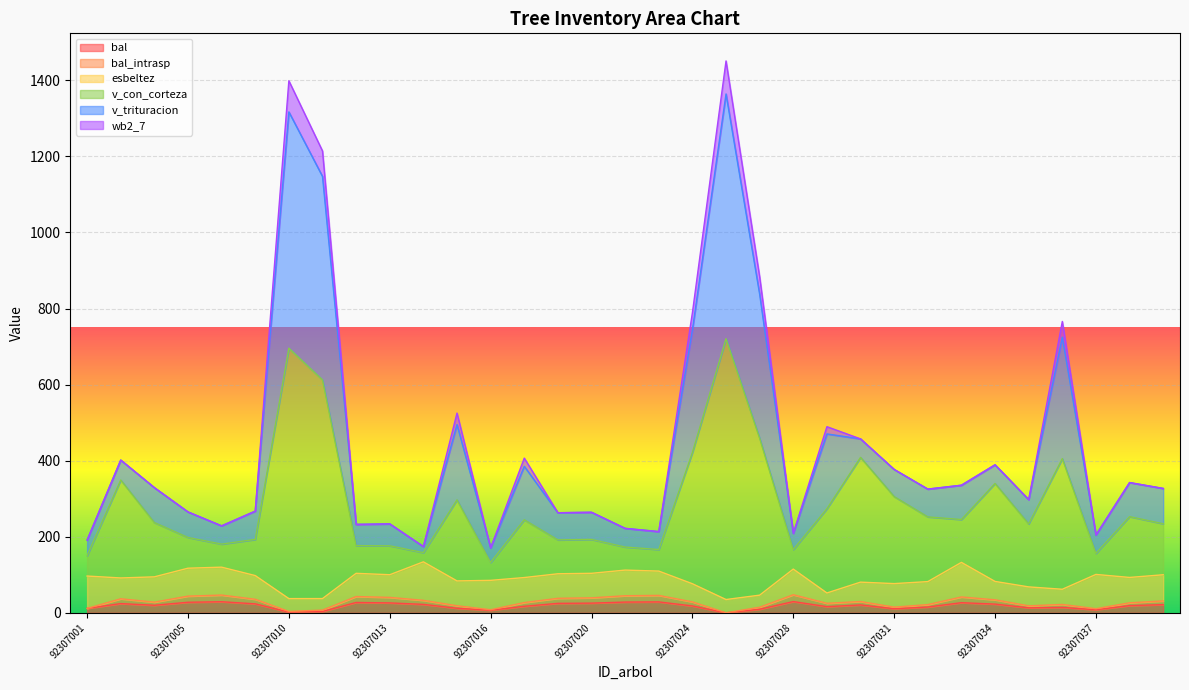

What is the value of the bal_intrasp point at the 15th from the left?

38.1